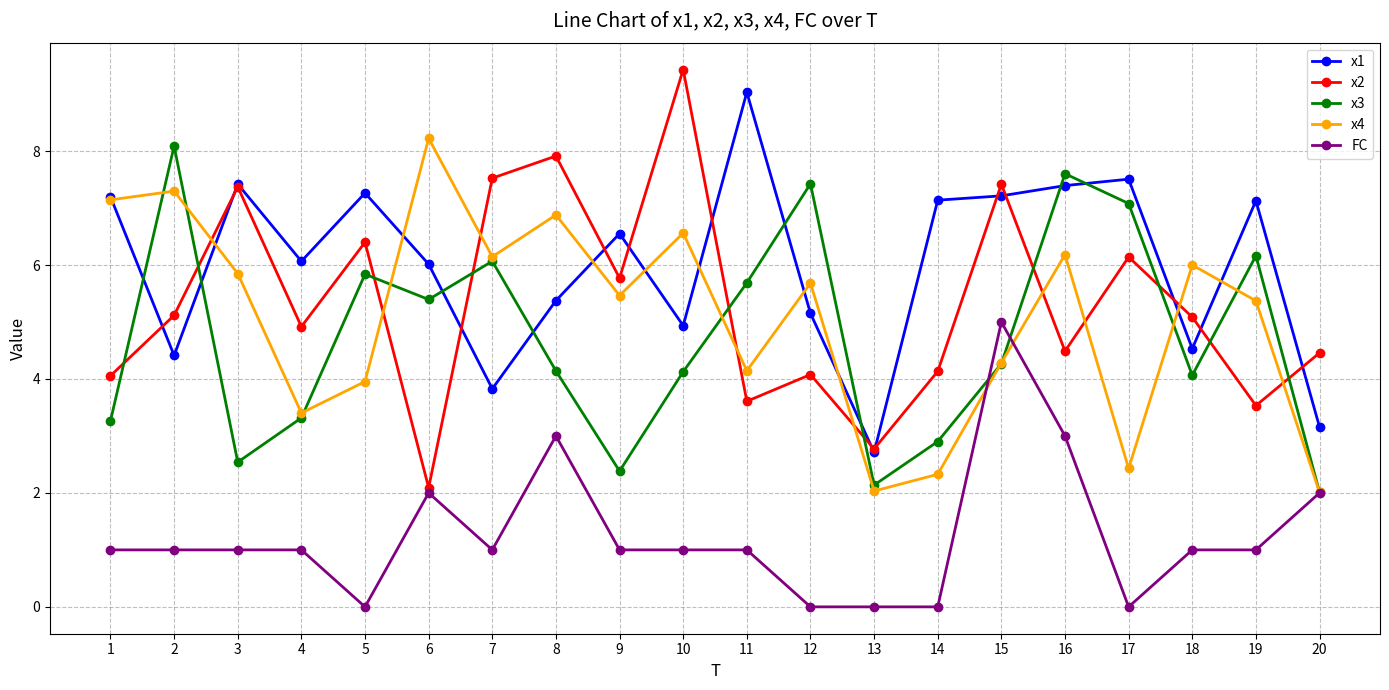

What is the value of the x2 point at the 17th from the left?

6.1